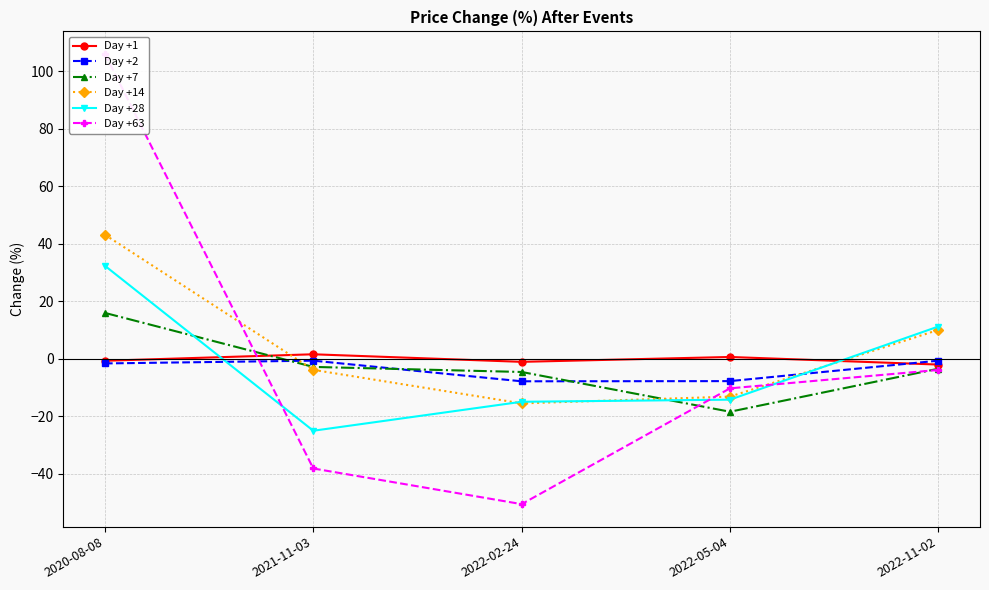

True or false: Day +28 has more than 1 interior local peaks.

False